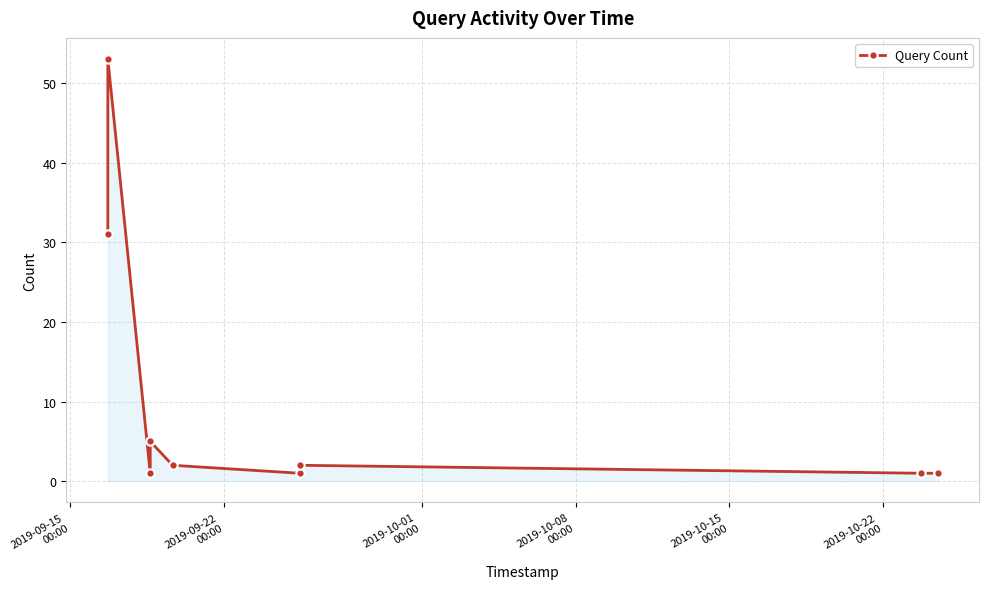

What is the value of the 7th point from the left?

2